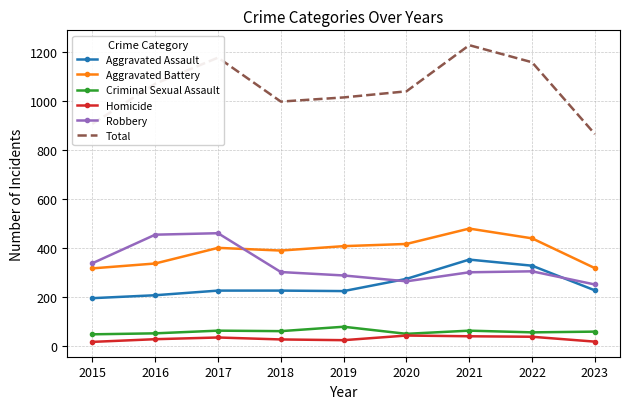

True or false: Aggravated Battery has more than 0 interior local peaks.

True